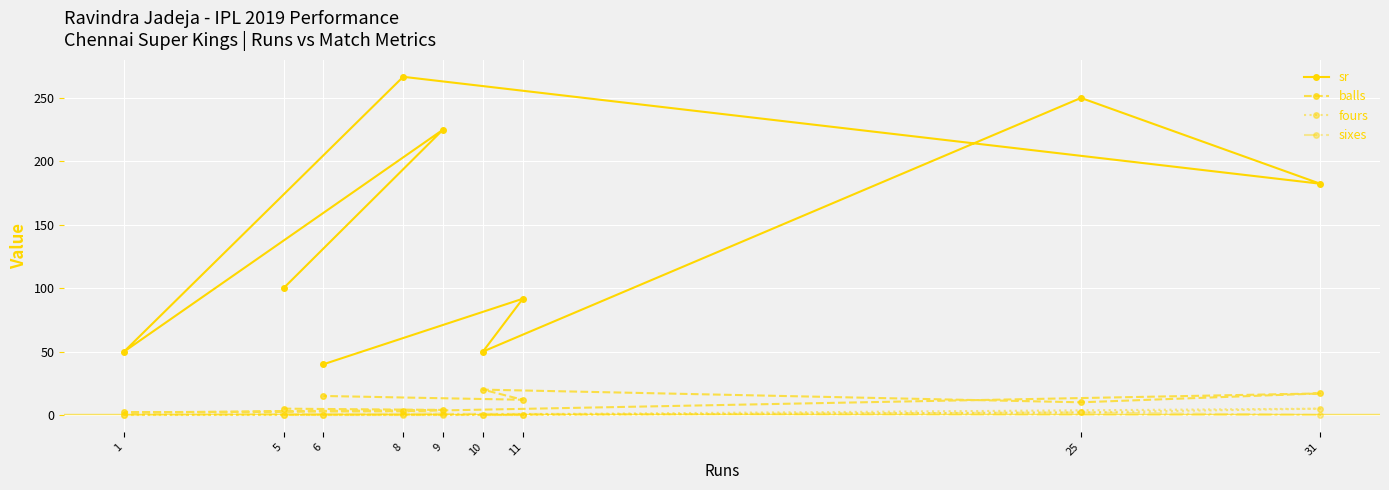

How many series are shown in this chart?

4